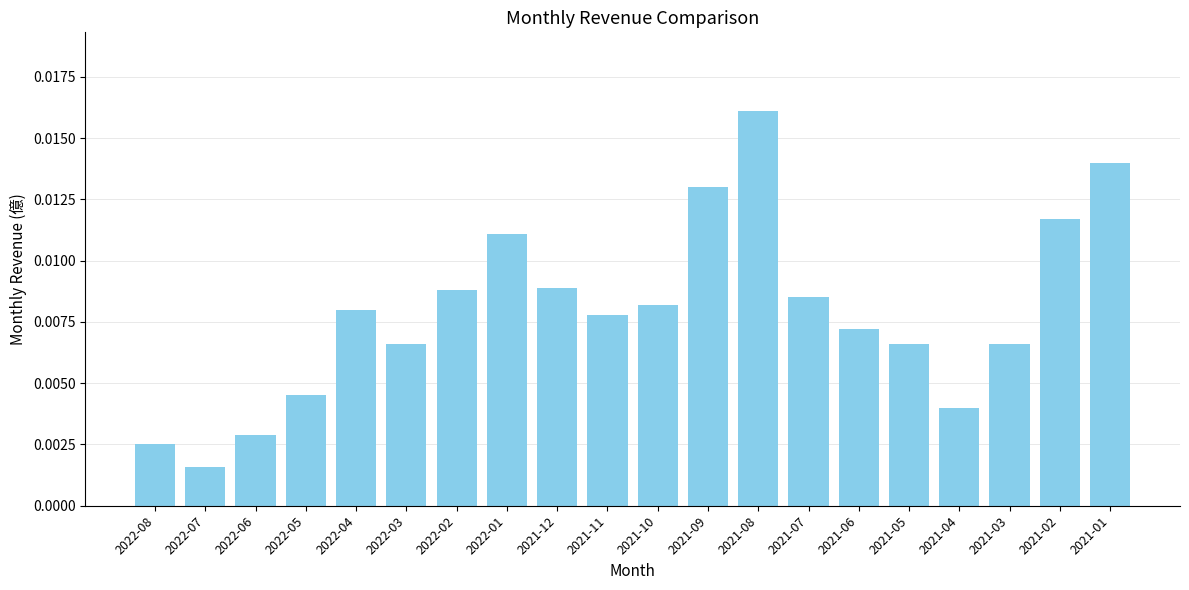

What is the label of the 14th bar from the left?

2021-07